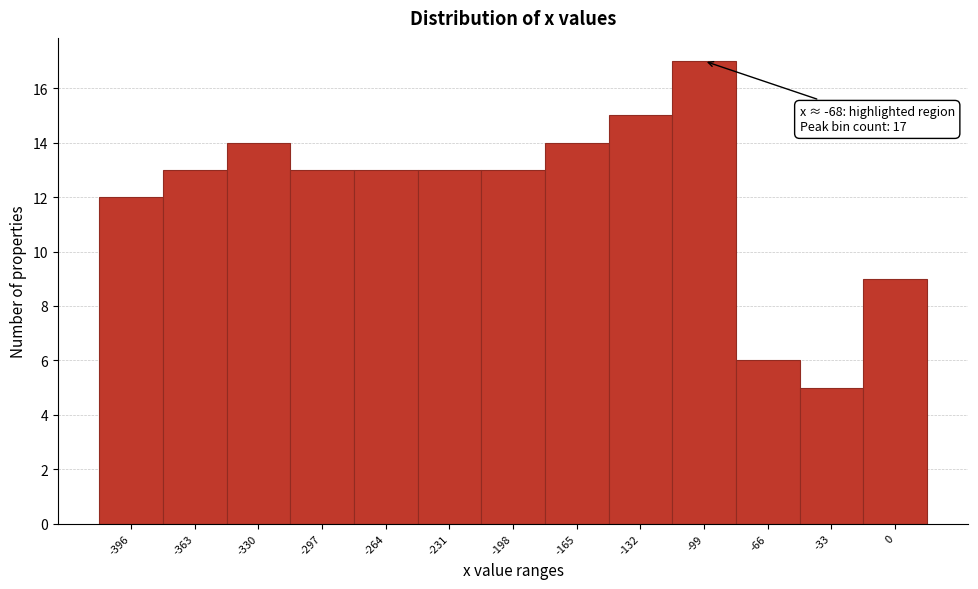

Reading left to right, what are all the values shown in this chart?

-396=12	-363=13	-330=14	-297=13	-264=13	-231=13	-198=13	-165=14	-132=15	-99=17	-66=6	-33=5	0=9